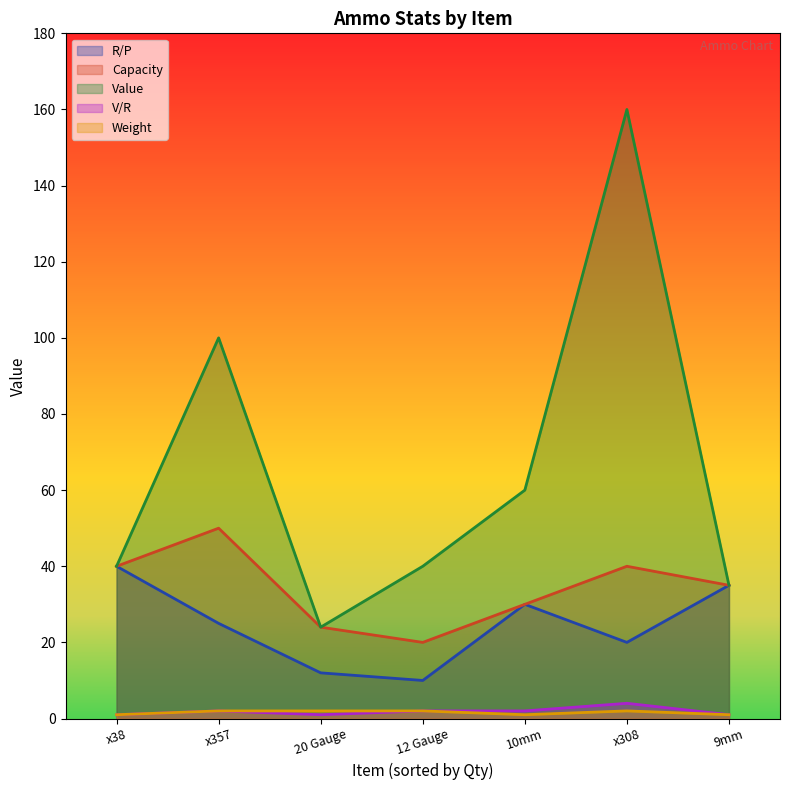

What is the value of the V/R point at the 5th from the left?

2